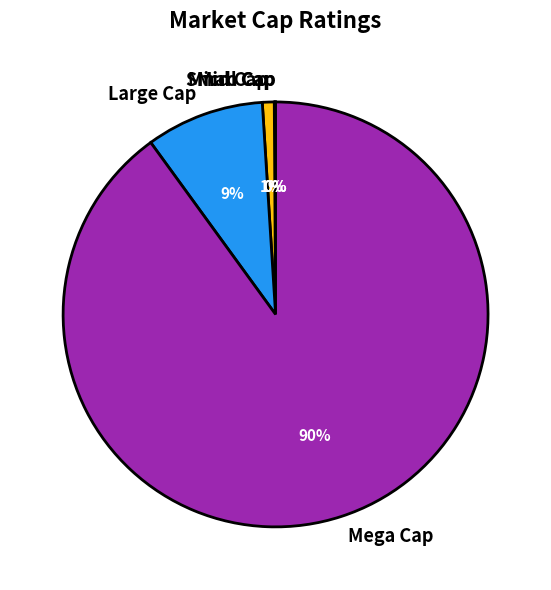

Is there a majority slice in this chart?

Yes